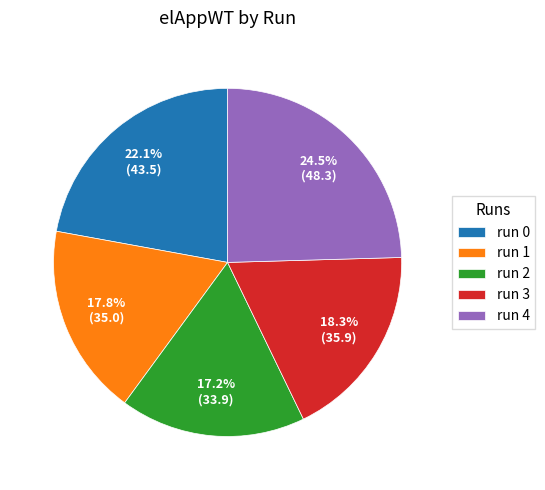

Is there any slice that represents more than half of the pie?

No